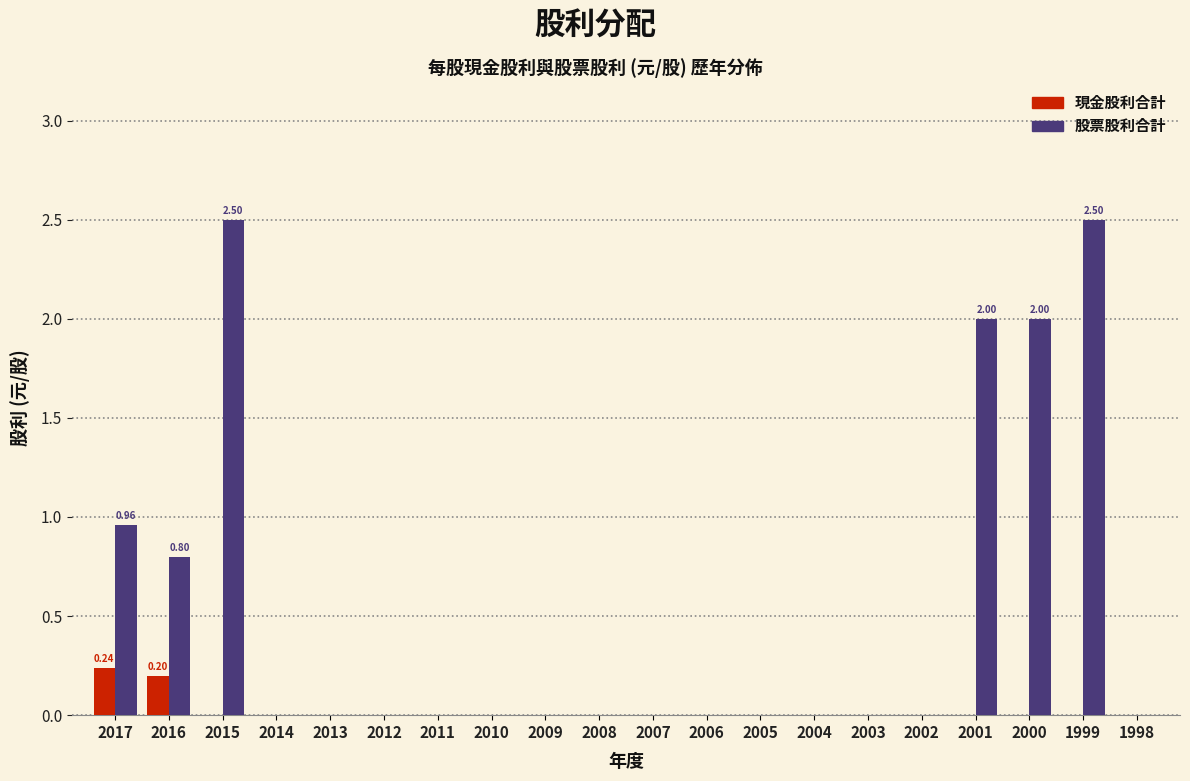

Which series has the largest total across all categories?

股票股利合計